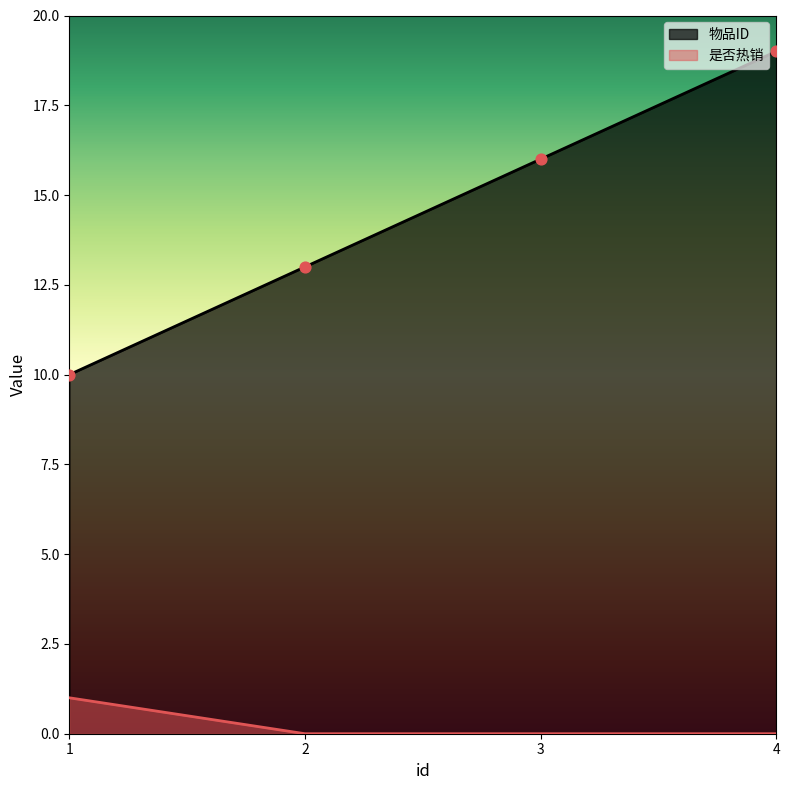

Which series reaches the minimum Y coordinate?

是否热销